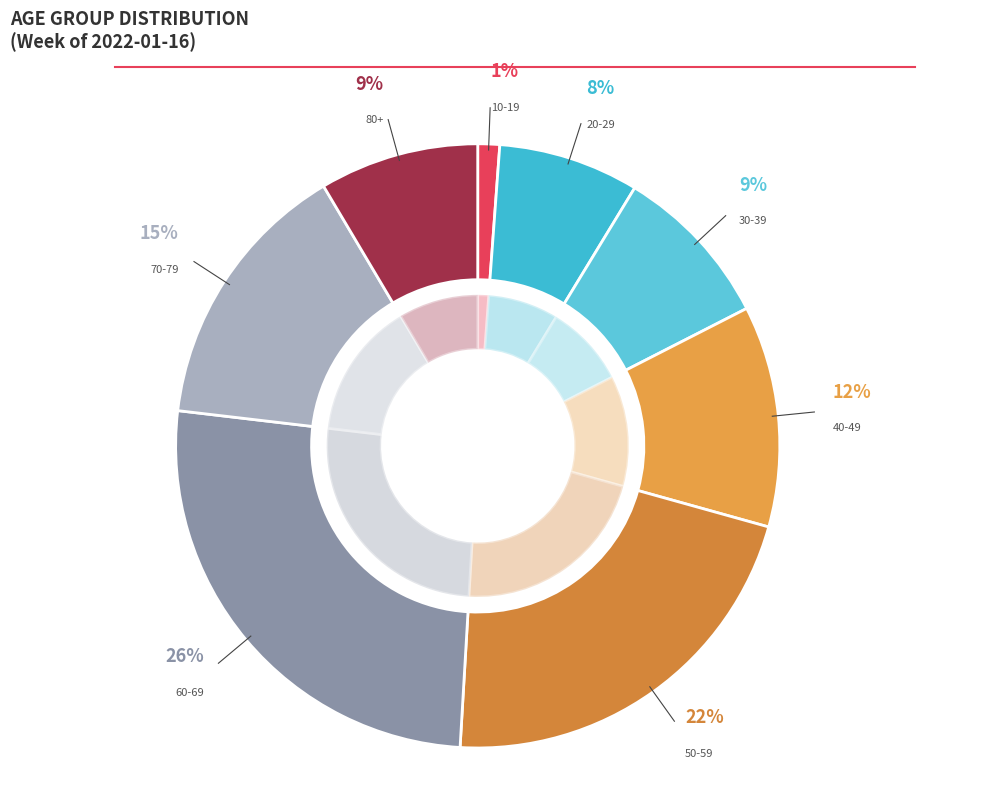

What percentage is the 70-79 slice, to the nearest percent?

15%